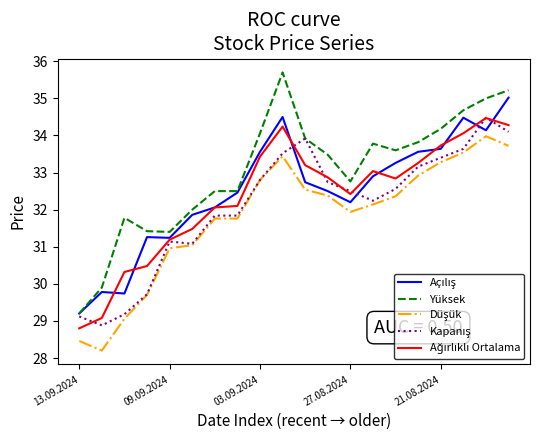

Which series has the largest total across all categories?

Yüksek